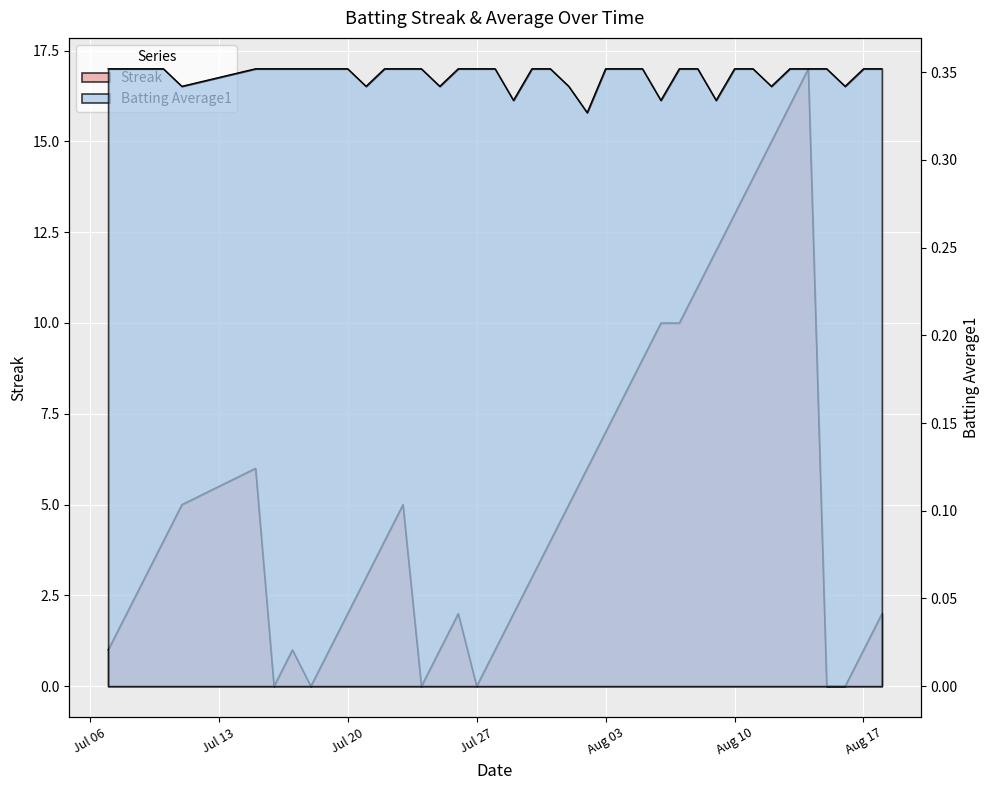

What is the sum of the Batting Average1 values at 2010-07-27 and 2010-08-05?

0.7